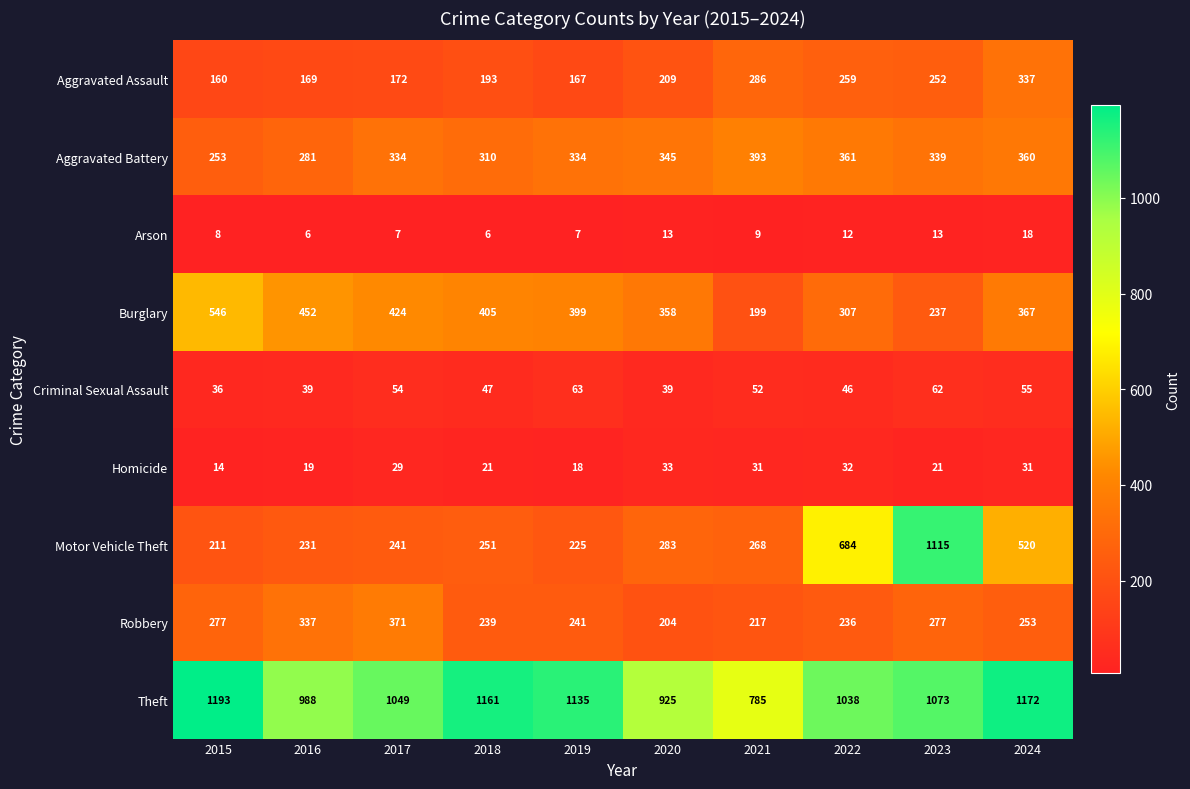

True or false: Homicide has a value of 33 at 2020.

True